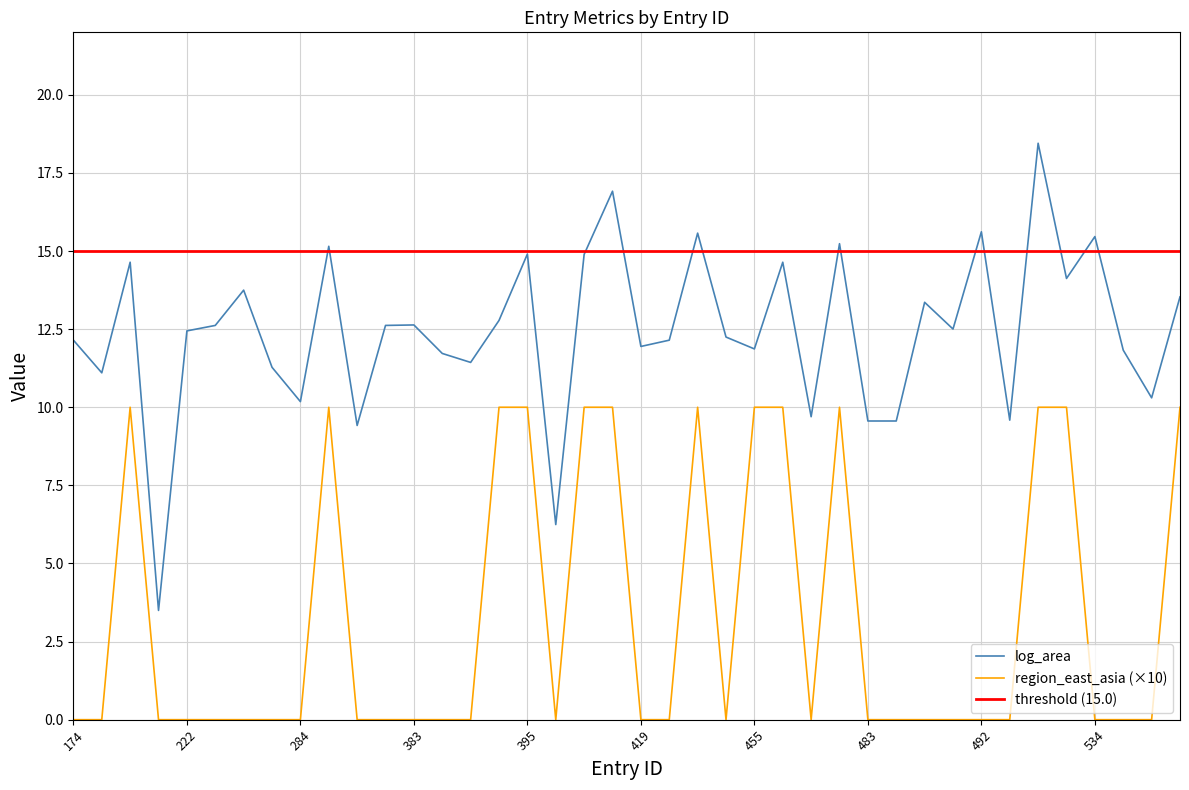

How many distinct data groups are displayed?

2